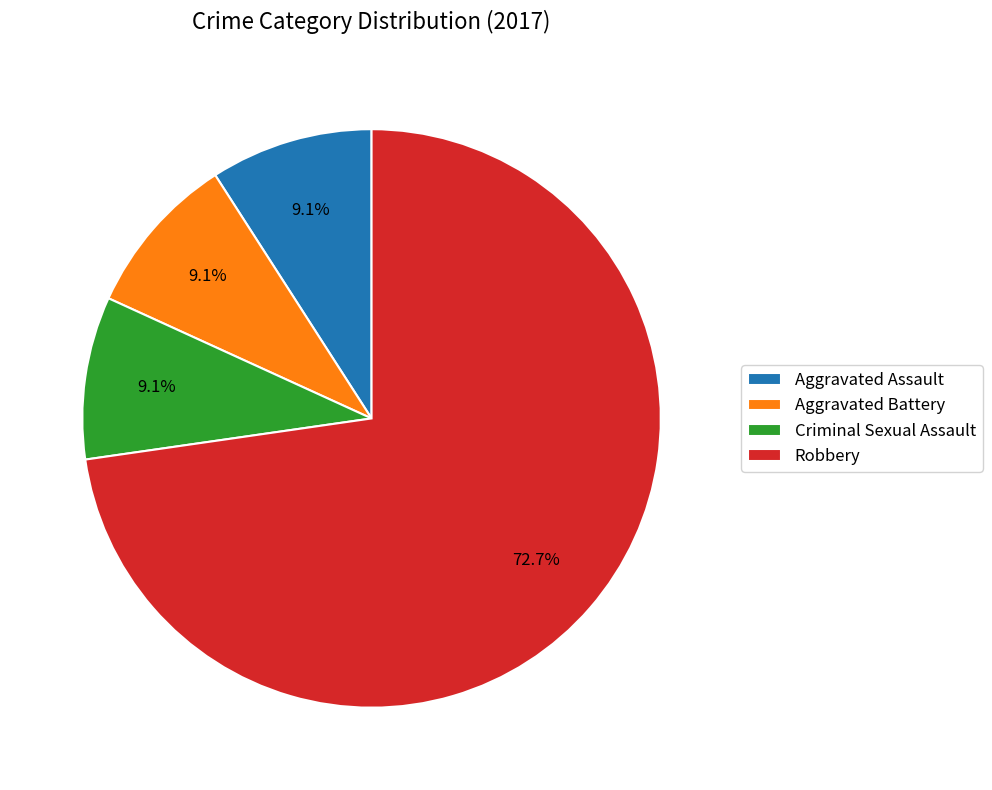

Does Aggravated Battery account for over 50% of the chart?

No